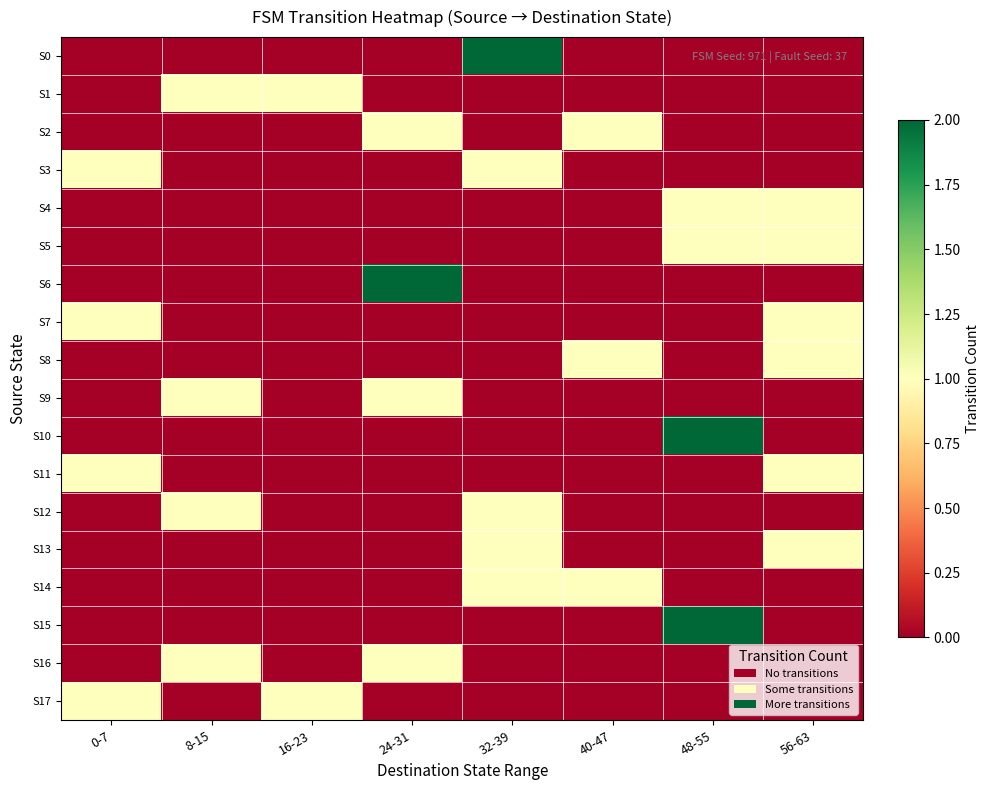

How many data points does each series have?

8